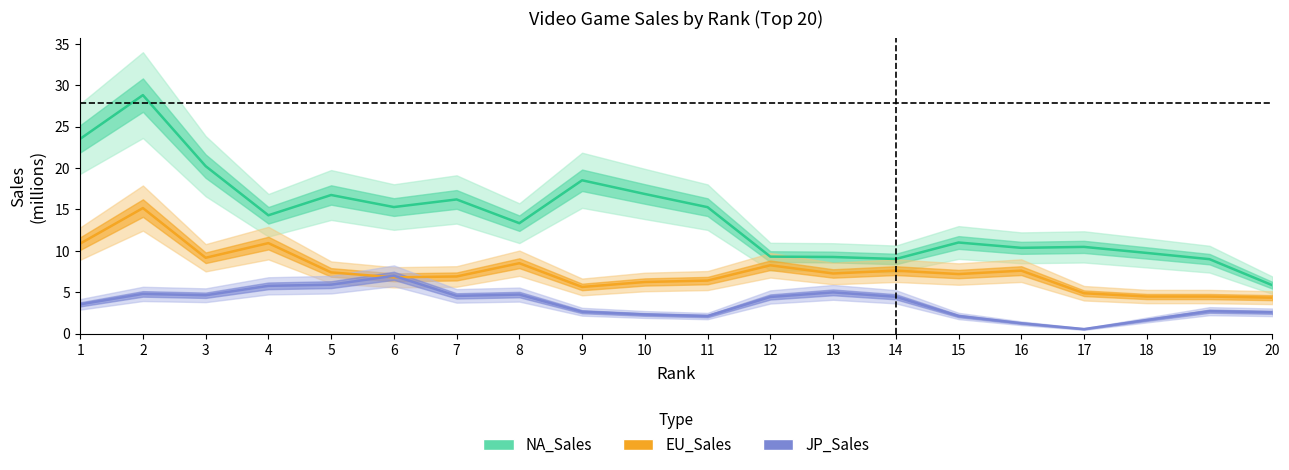

What is the smallest value displayed?

0.5